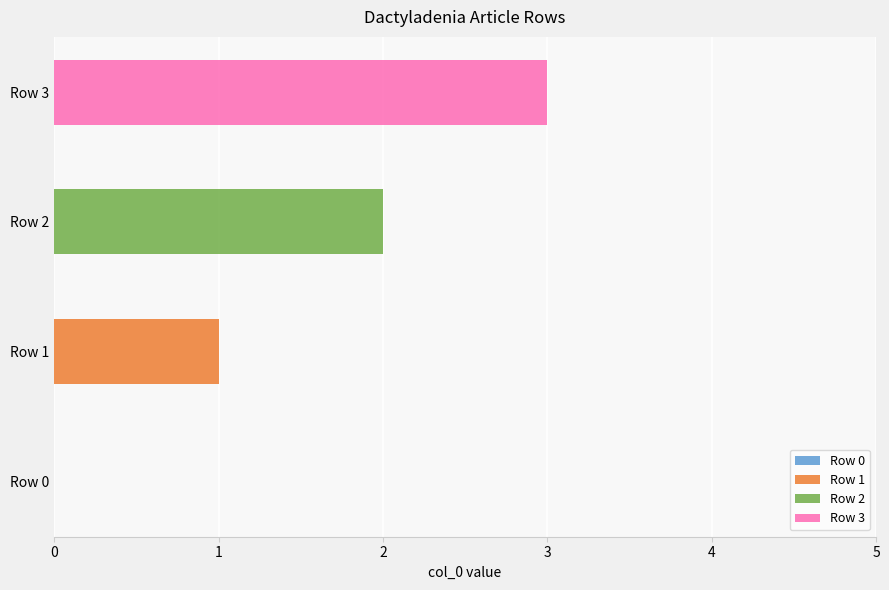

Rank the categories by value from highest to lowest.

Row 3, Row 2, Row 1, Row 0